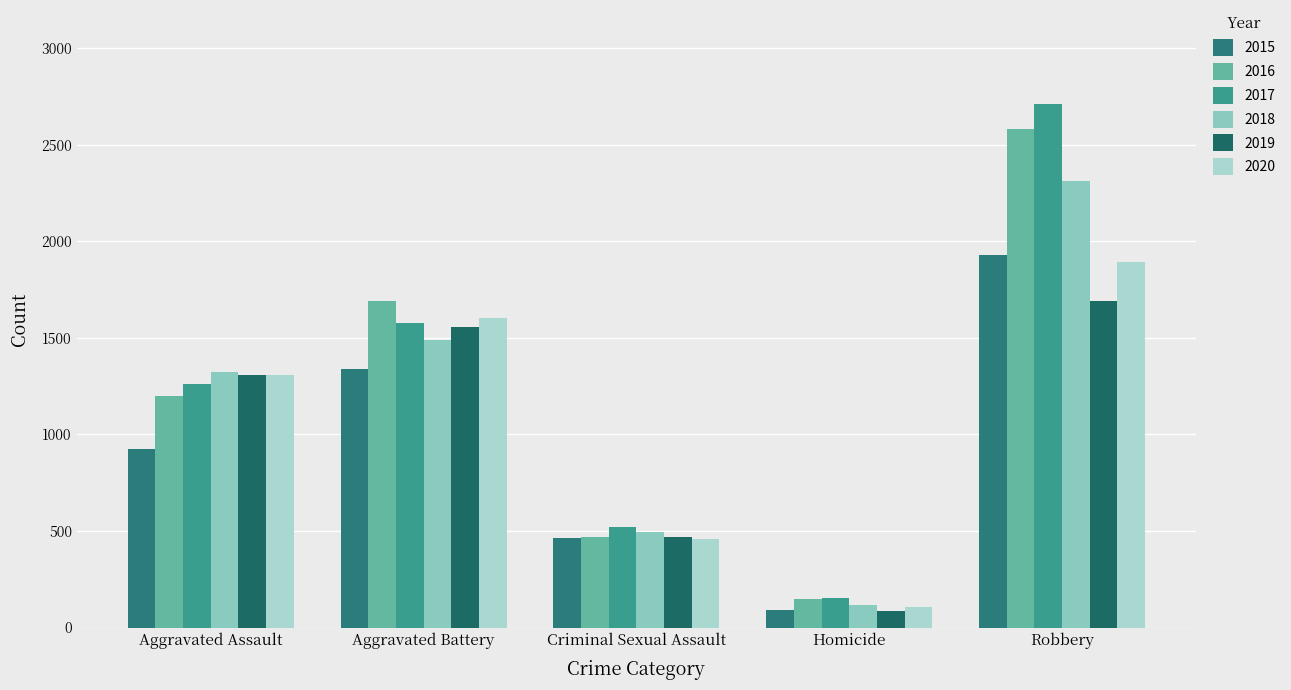

What is the total value across all series at Aggravated Battery?

9255